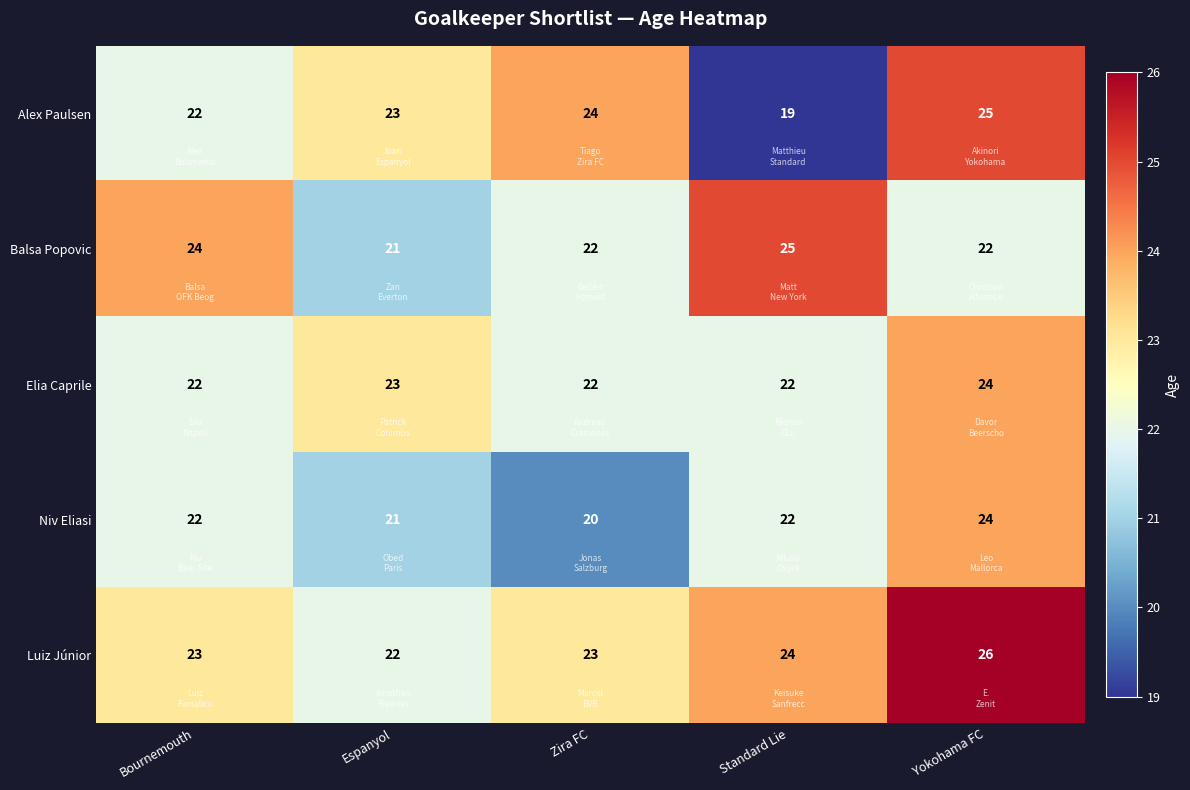

What is the difference between the highest and lowest values at Standard Lie?

6